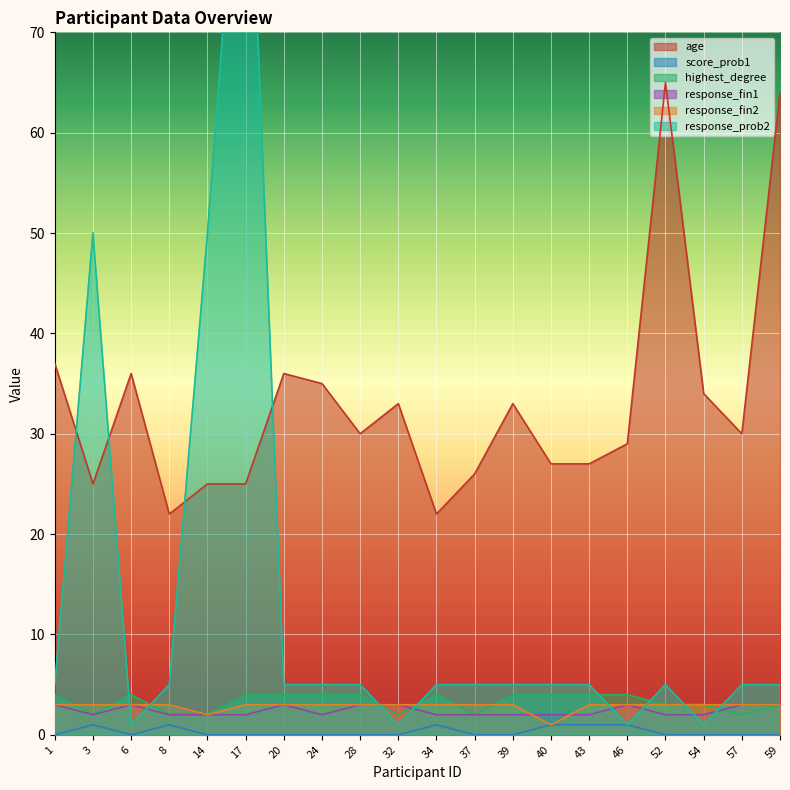

True or false: score_prob1 and response_fin1 intersect in this chart.

False